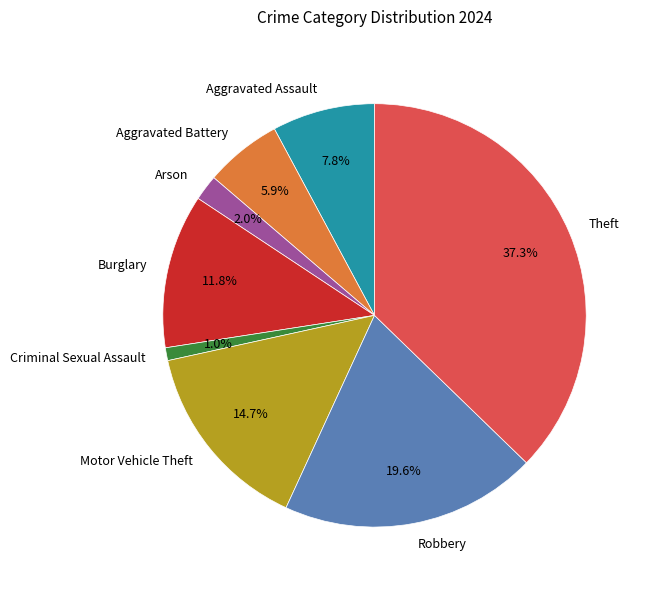

To the nearest percent, what portion does Theft represent?

37%